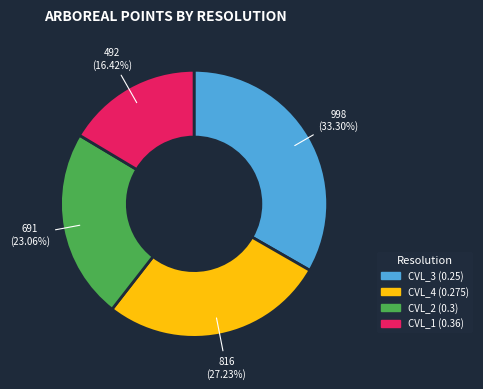

True or false: CVL_3 (0.25) accounts for 40% of the total.

False